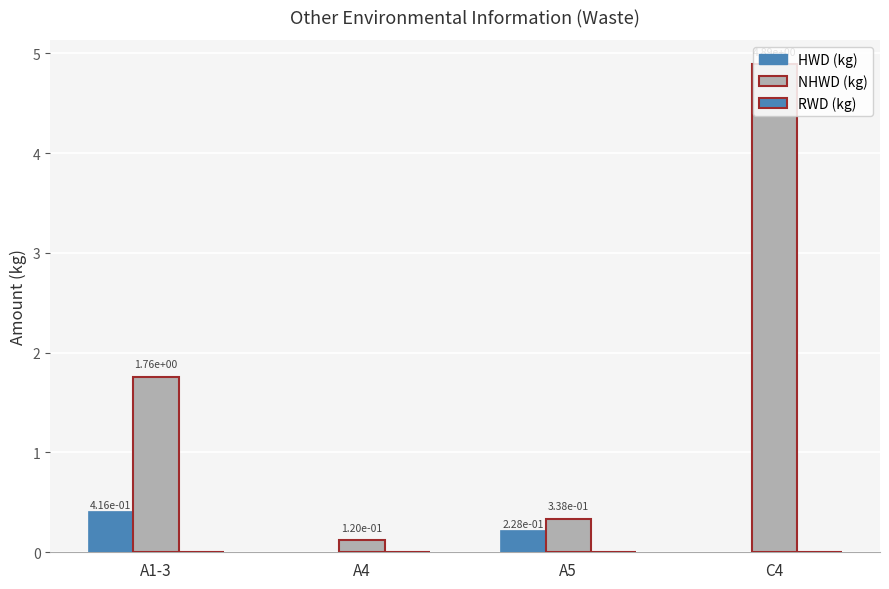

Is it true that RWD equals 0.0 at A1-3?

True